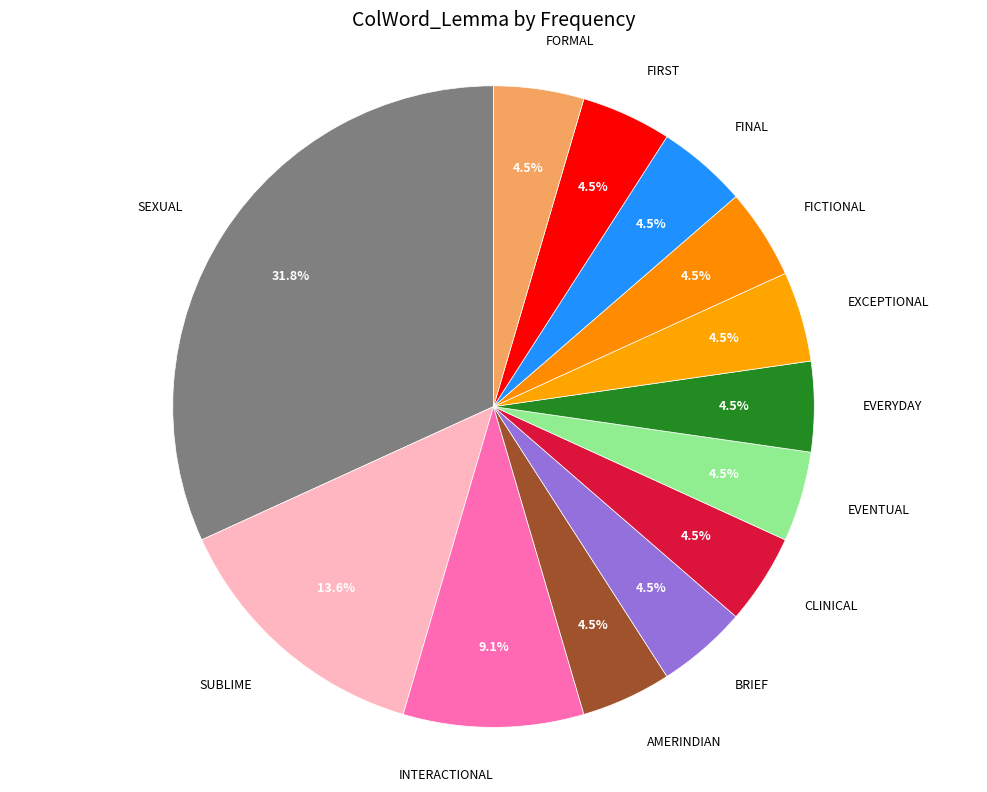

How many segments does this pie chart have?

13